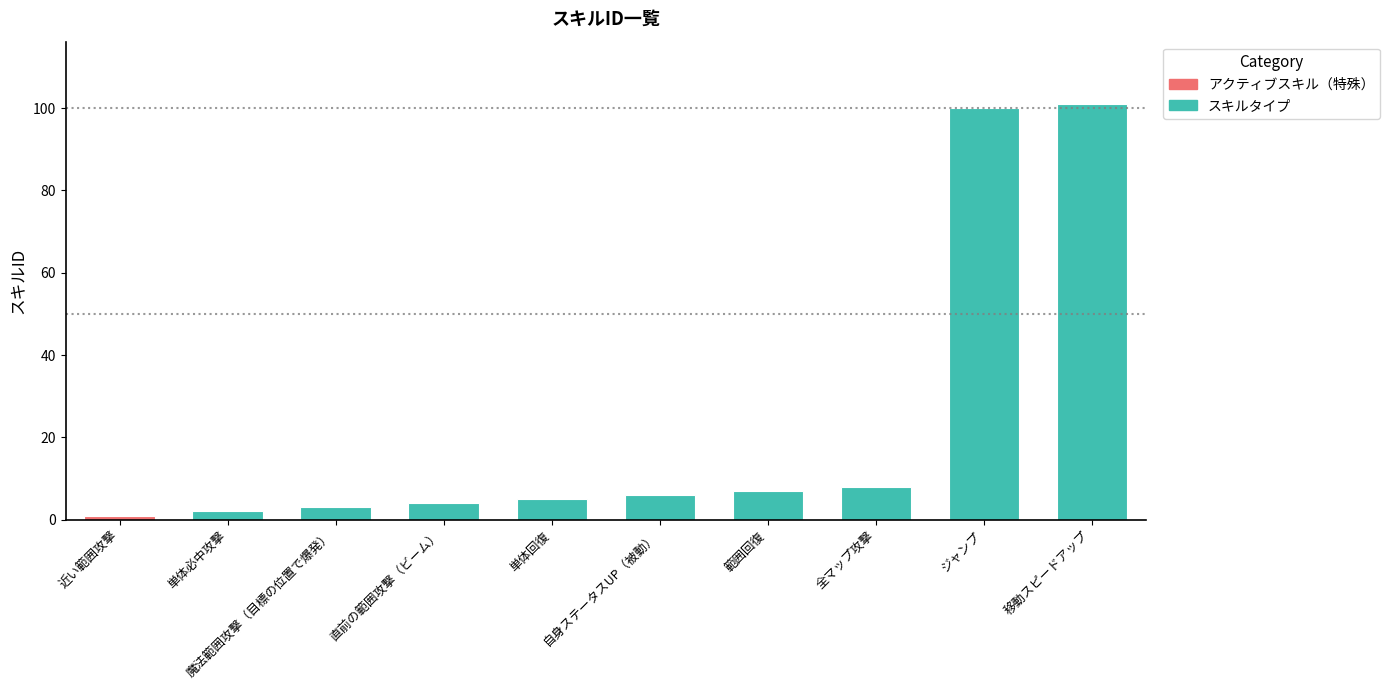

Read the value at 単体回復, to the nearest 5.

5